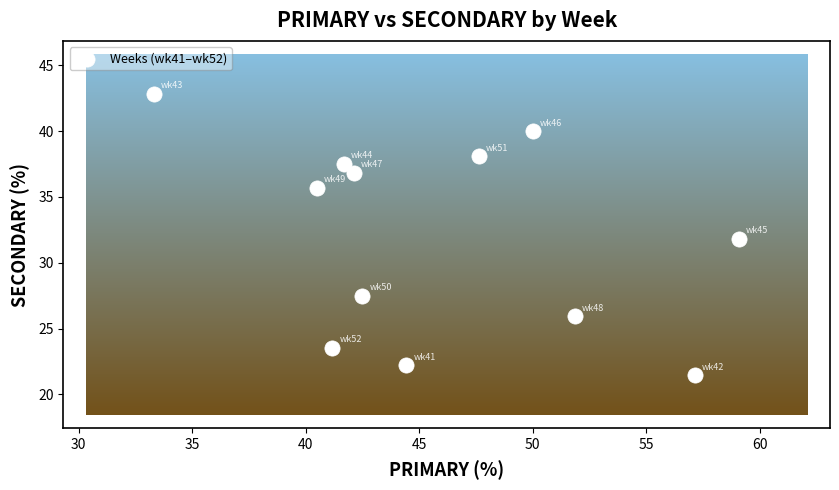

What is the range of X values (max minus min)?

25.8